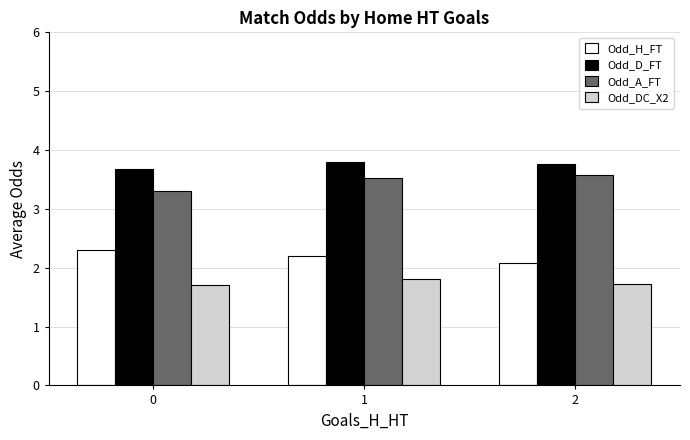

Reading left to right, what are all the values shown in this chart?

Odd_H_FT: 2.3	2.2	2.1
Odd_D_FT: 3.7	3.8	3.8
Odd_A_FT: 3.3	3.5	3.6
Odd_DC_X2: 1.7	1.8	1.7